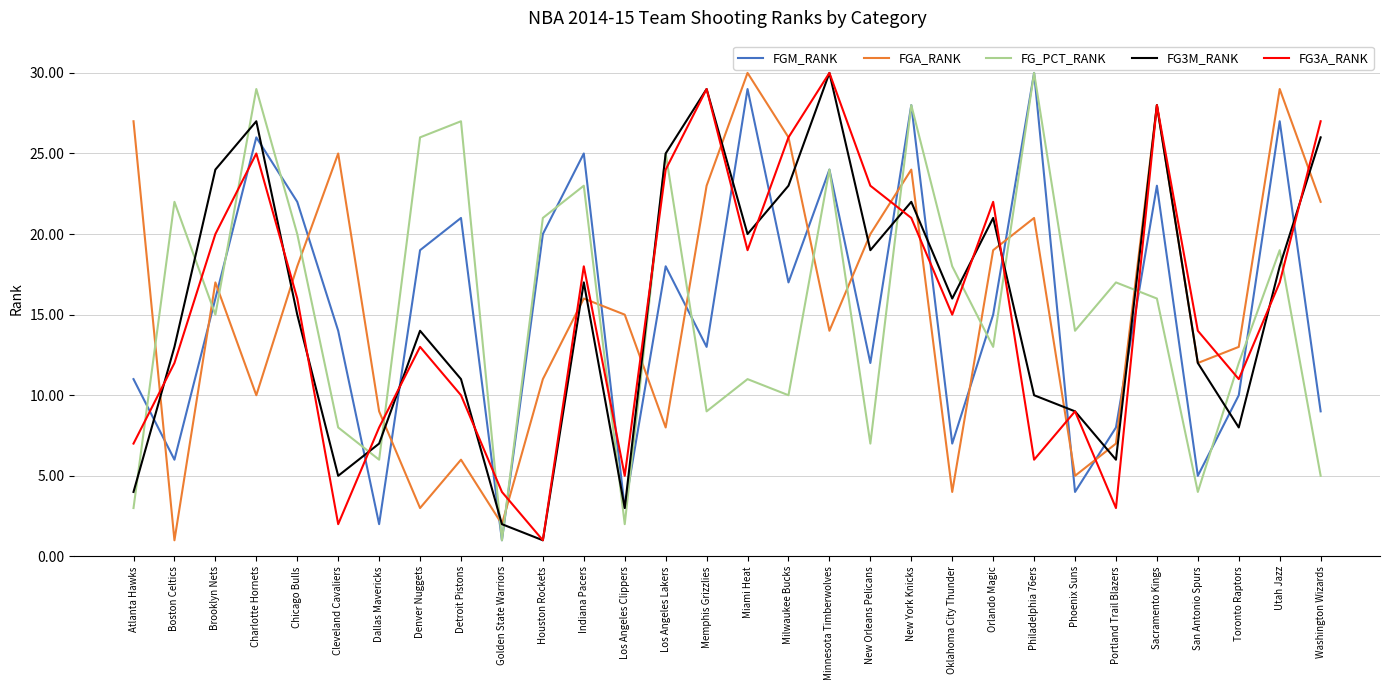

True or false: FG3M_RANK and FGM_RANK intersect in this chart.

True